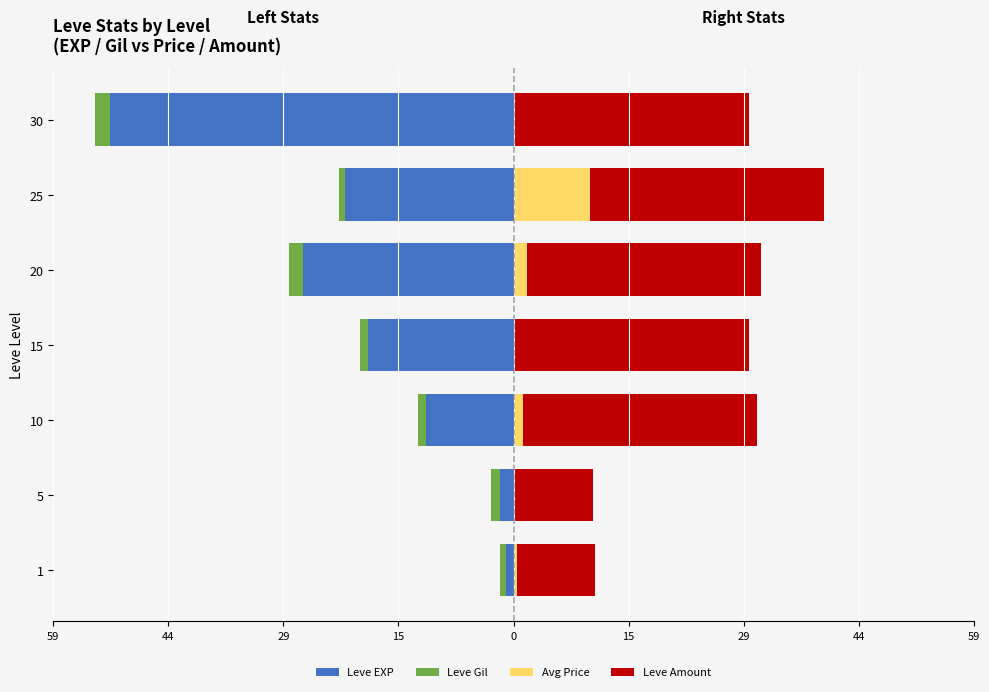

At how many categories does at least one series exceed 22?

5